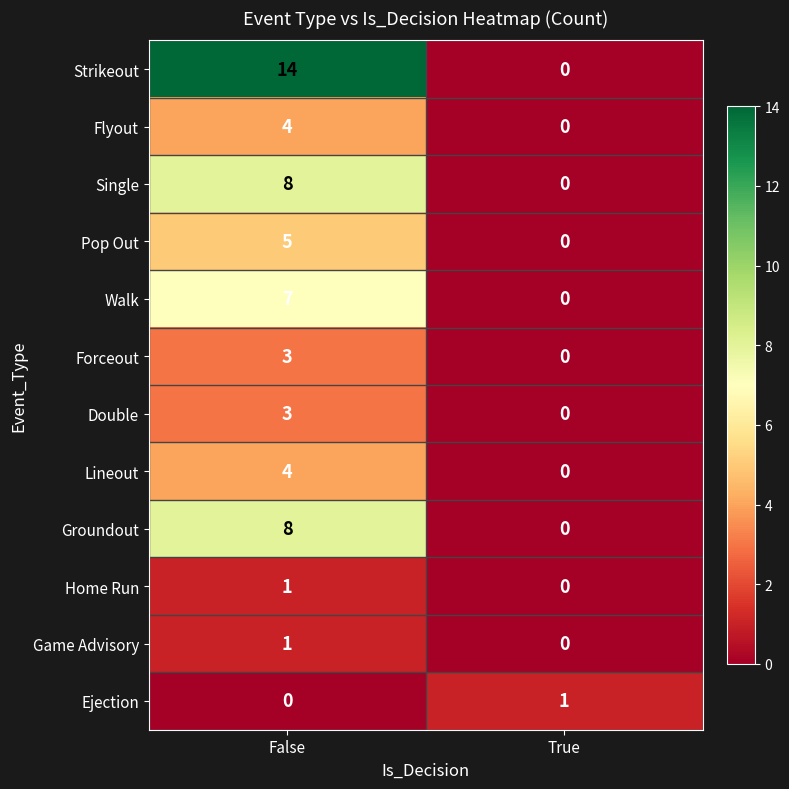

At which category does the chart reach its peak across all series?

False